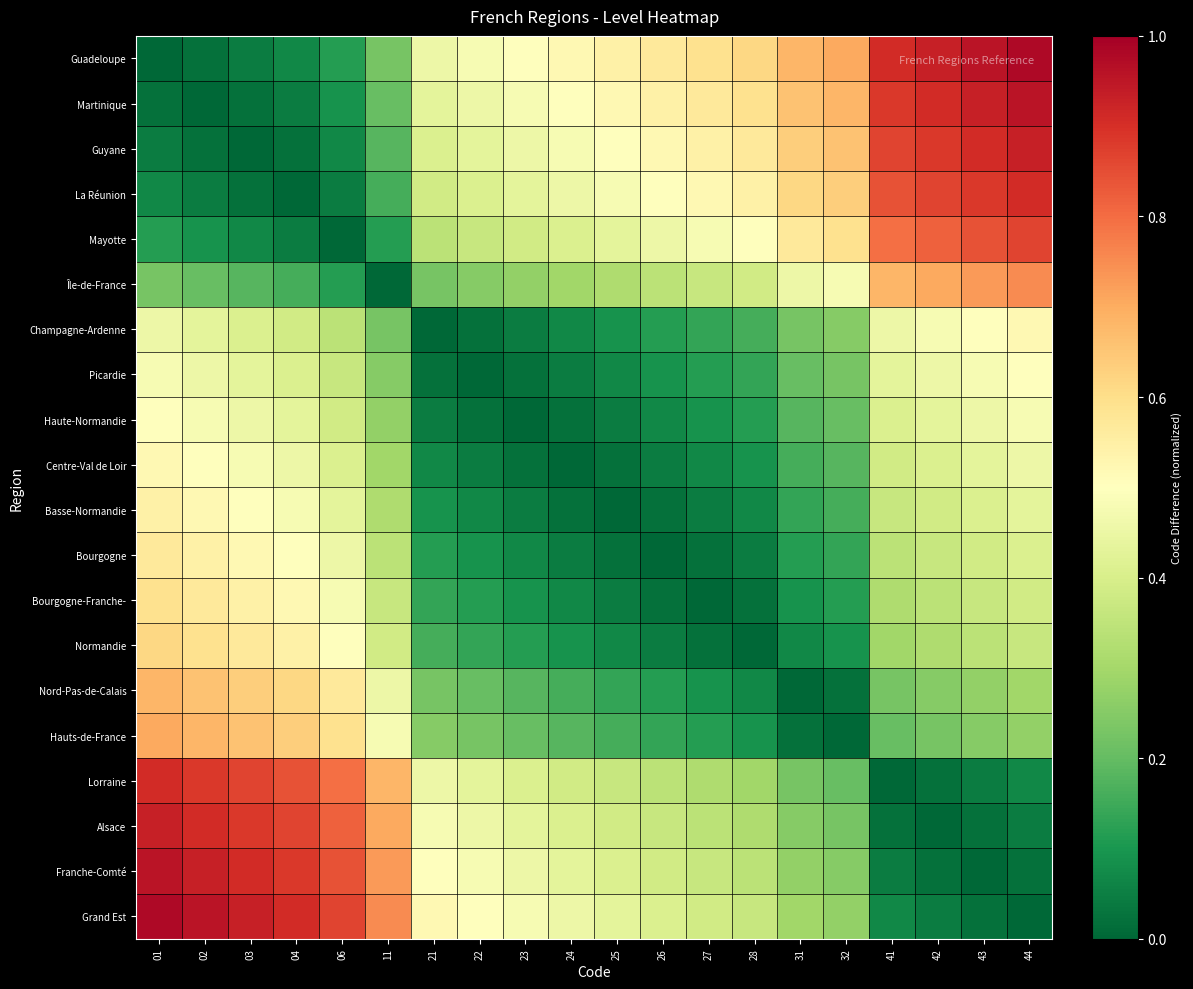

Which series has the widest spread of values?

Guadeloupe